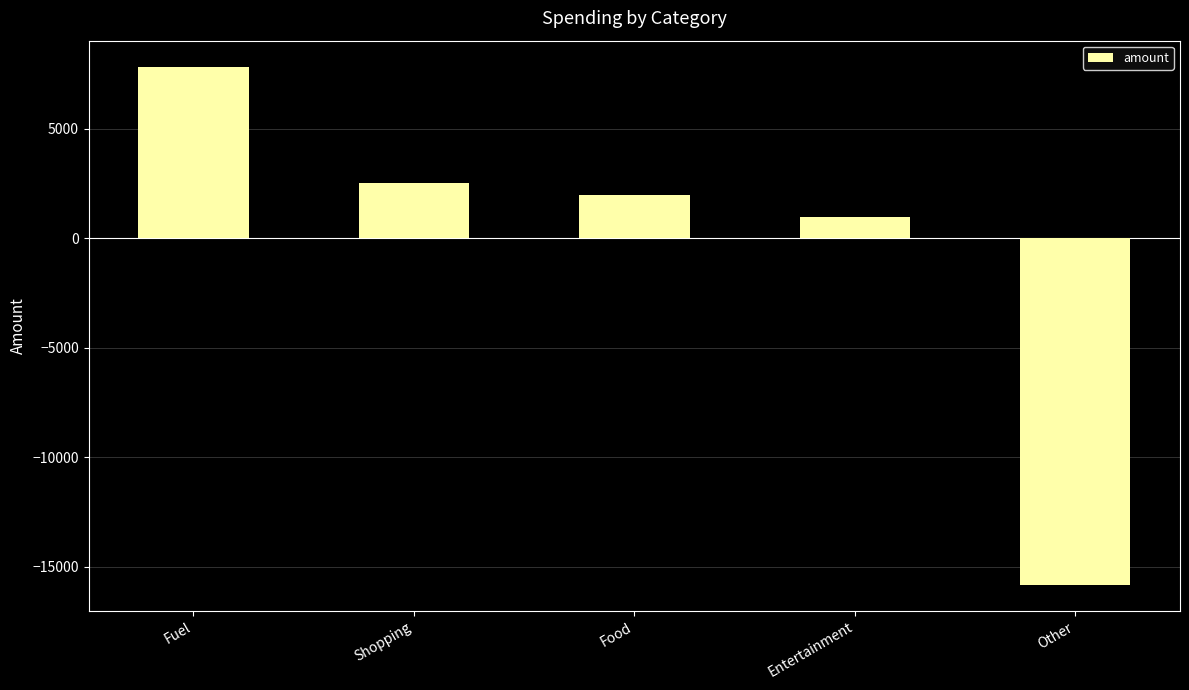

Between Entertainment and Fuel, which is larger?

Fuel